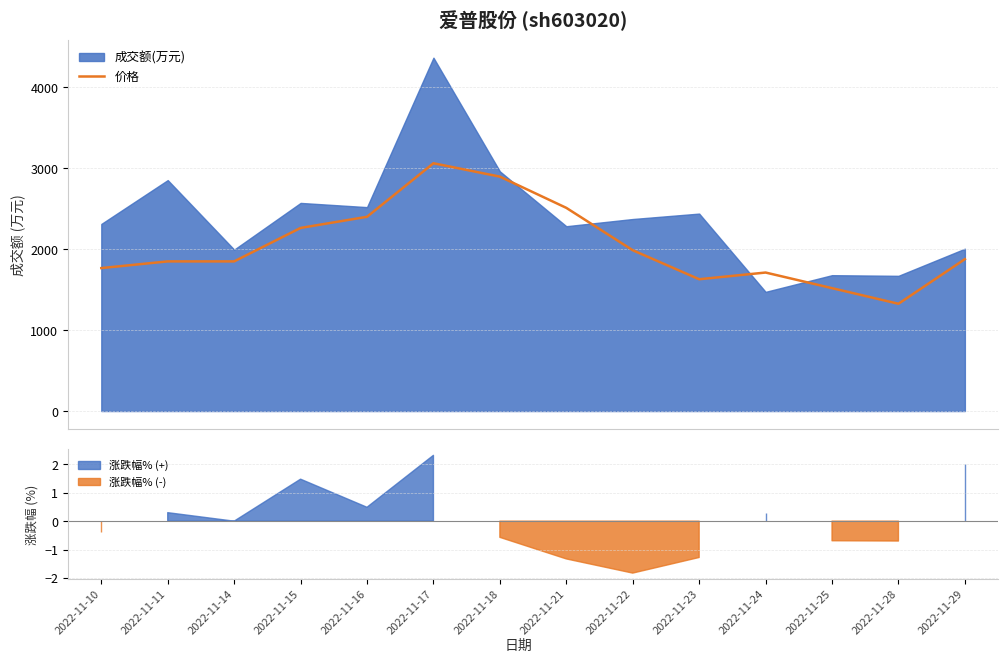

True or false: the data shows 1987.2 at 2022-11-22.

True